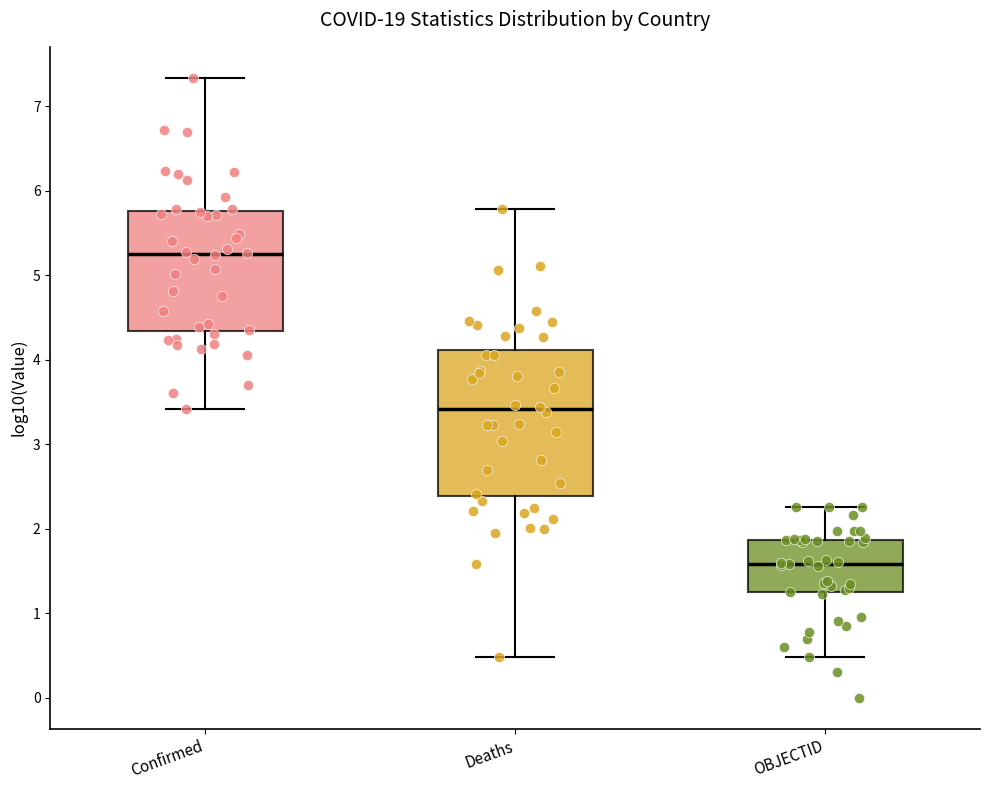

Where is the lower edge of the box for OBJECTID on the y-axis? The values are not printed on the chart, so give them approximately, as read against the axis.

1.2